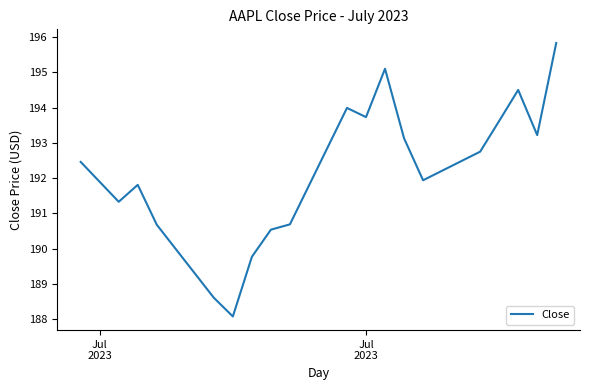

What is the minimum value shown in the chart?

188.1